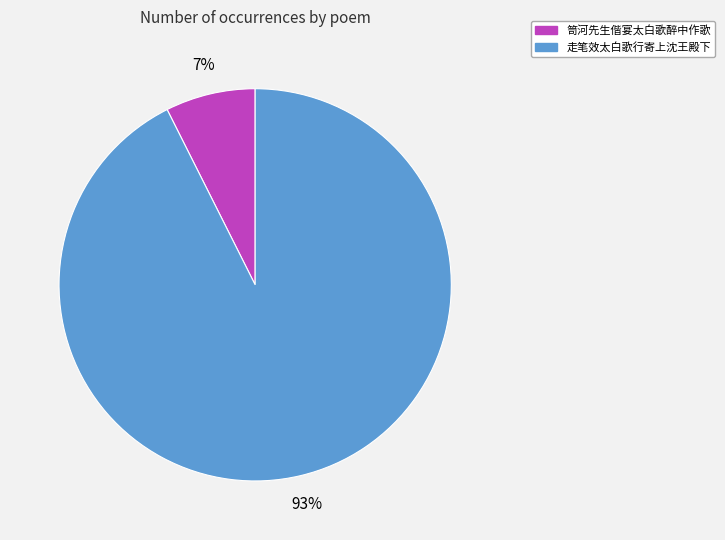

What percentage is the 笥河先生偕宴太白歌醉中作歌 slice, to the nearest percent?

7%